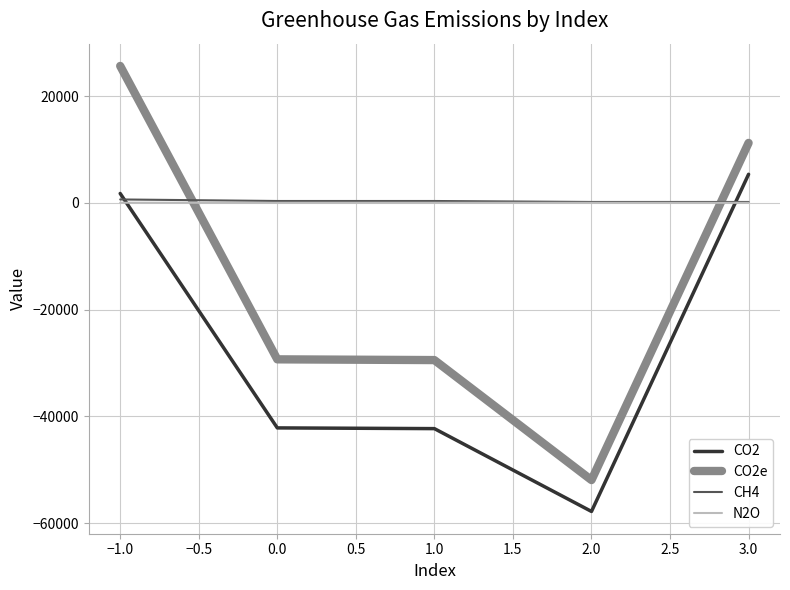

How many intersections are there between CO2e and N2O?

2